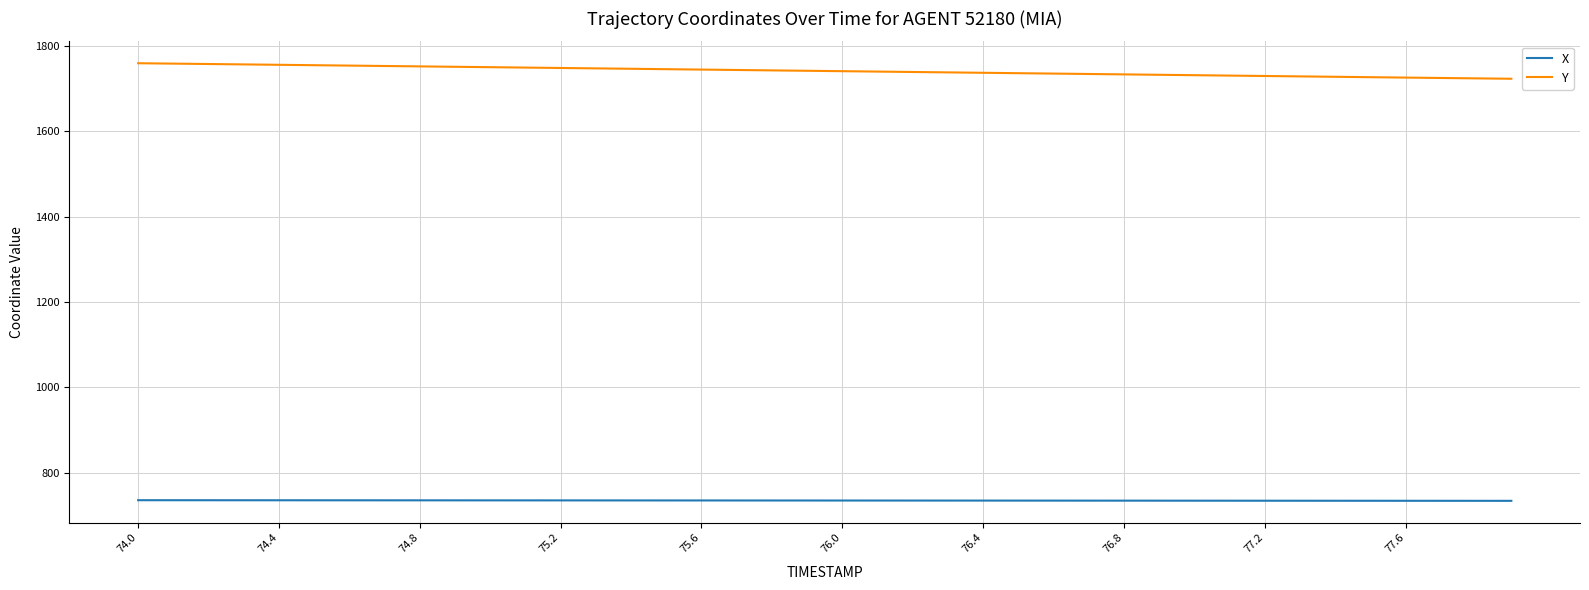

Is this an area chart (filled region under the line)?

No